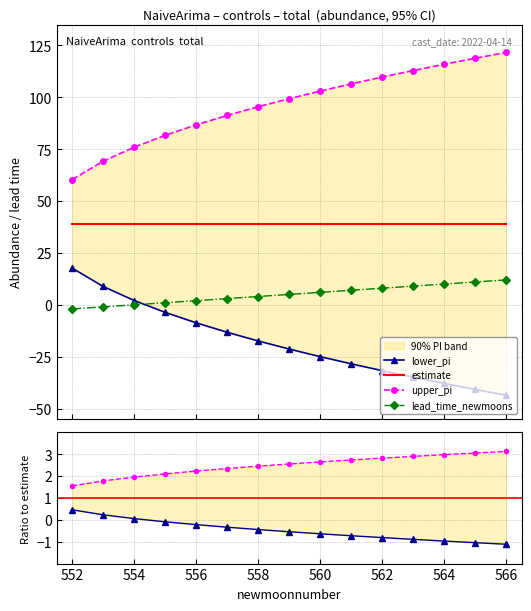

What is the highest value of the lead_time_newmoons series?

12